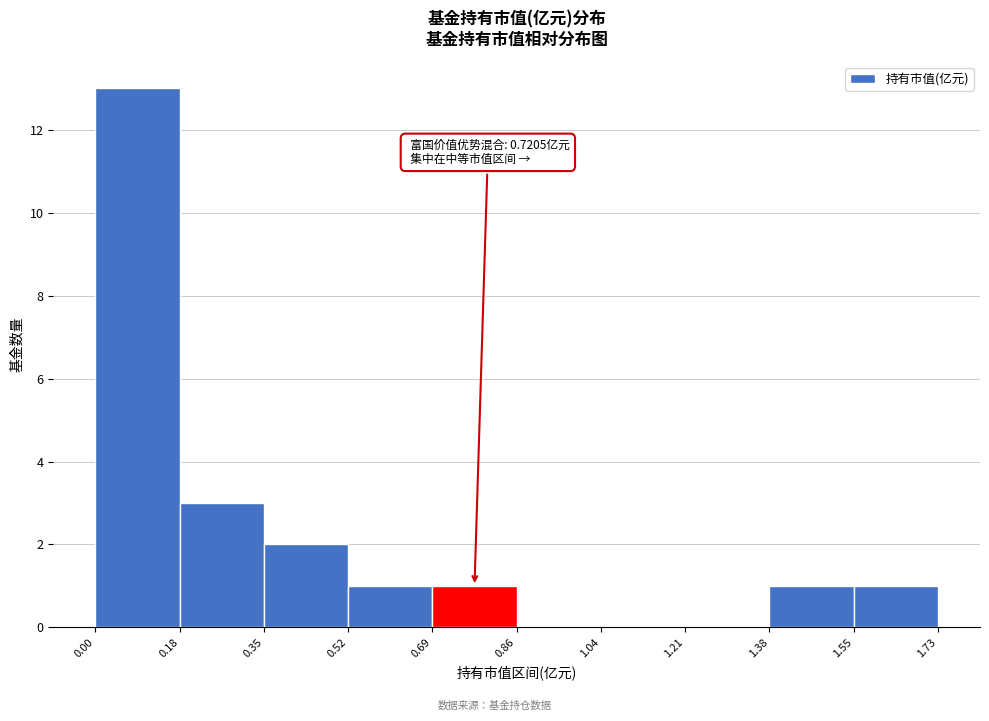

Over which range of the x-axis is the bar tallest?

0.00 to 0.18